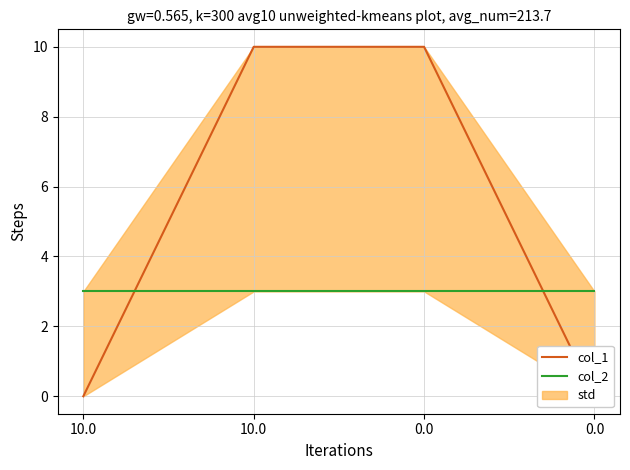

What is the sum of the col_1 values at 0.0 and 10.0?

20